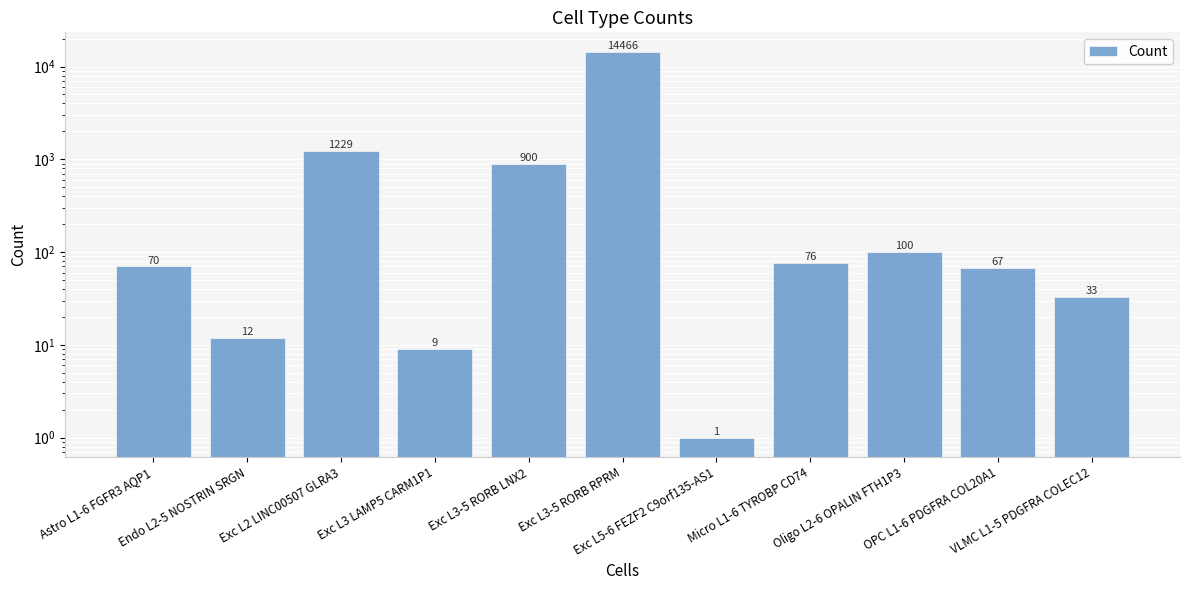

Reading right to left, list all the values displayed in this chart.

33	67	100	76	1	14466	900	9	1229	12	70